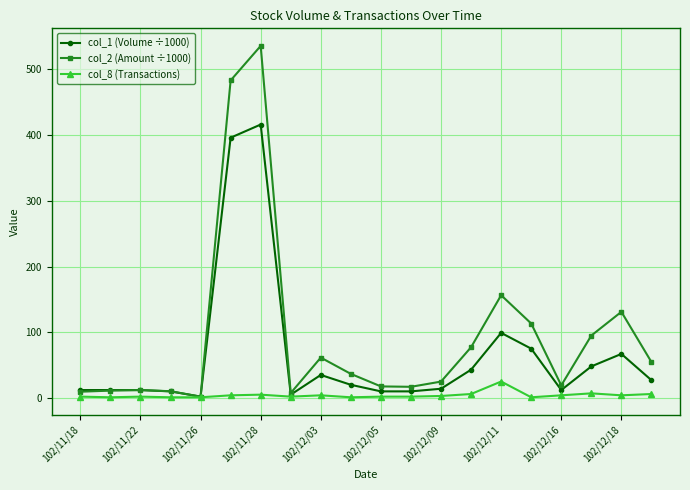

What is the value of the col_1 (Volume ÷1000) point at the 14th from the left?

43.0